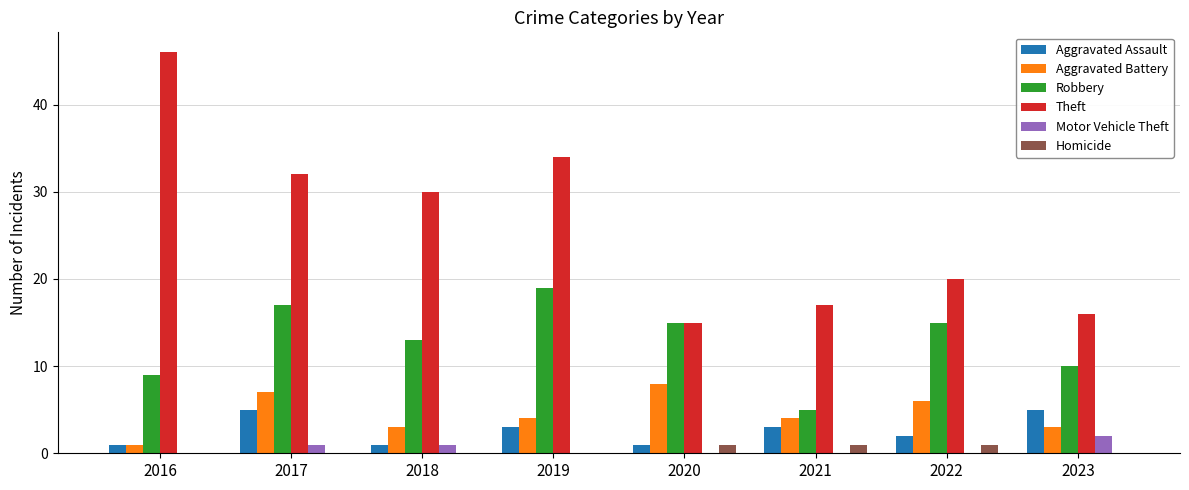

Reading left to right, list all the values displayed in this chart.

Aggravated Assault: 2016=1	2017=5	2018=1	2019=3	2020=1	2021=3	2022=2	2023=5
Aggravated Battery: 2016=1	2017=7	2018=3	2019=4	2020=8	2021=4	2022=6	2023=3
Robbery: 2016=9	2017=17	2018=13	2019=19	2020=15	2021=5	2022=15	2023=10
Theft: 2016=46	2017=32	2018=30	2019=34	2020=15	2021=17	2022=20	2023=16
Motor Vehicle Theft: 2016=0	2017=1	2018=1	2019=0	2020=0	2021=0	2022=0	2023=2
Homicide: 2016=0	2017=0	2018=0	2019=0	2020=1	2021=1	2022=1	2023=0